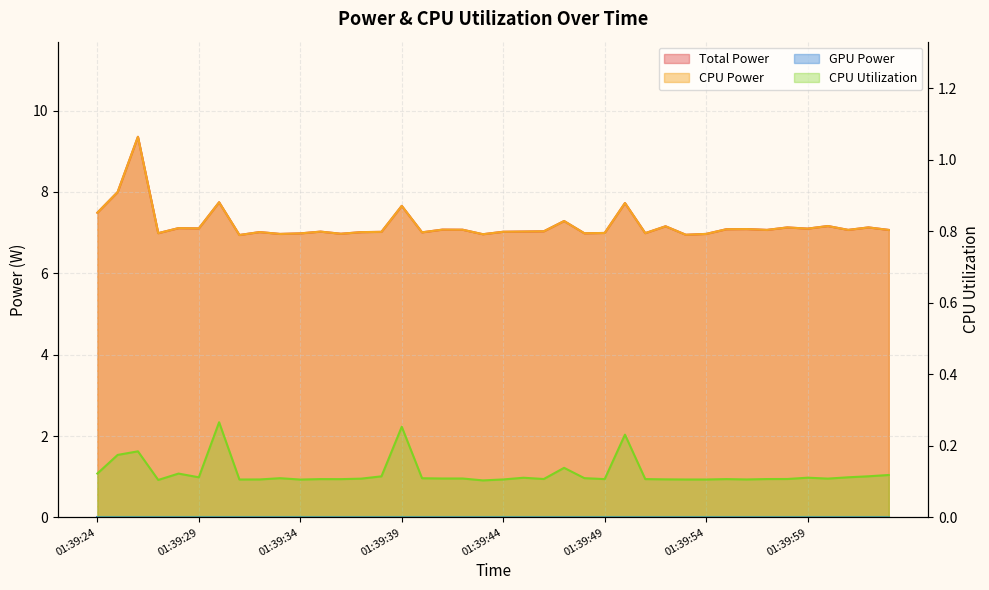

At which label does Total Power reach its minimum?

01:39:31